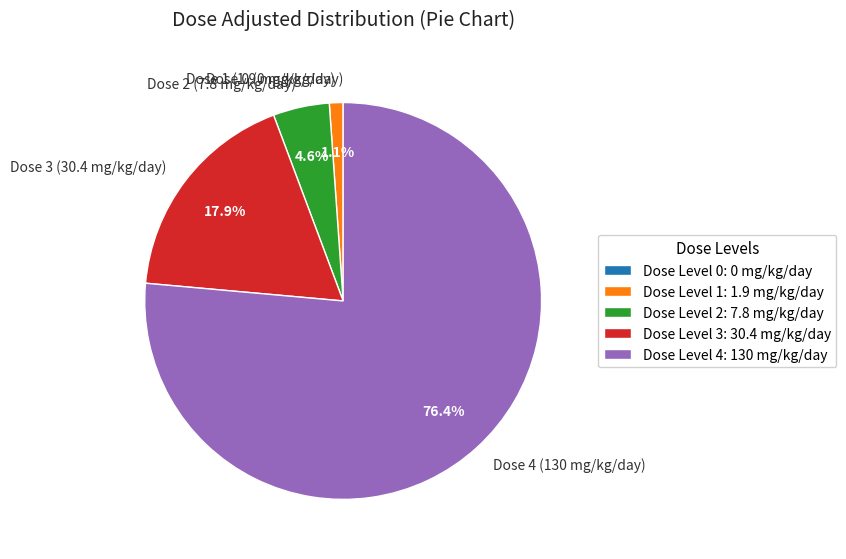

Which has a higher value, Dose 4 (130 mg/kg/day) or Dose 2 (7.8 mg/kg/day)?

Dose 4 (130 mg/kg/day)